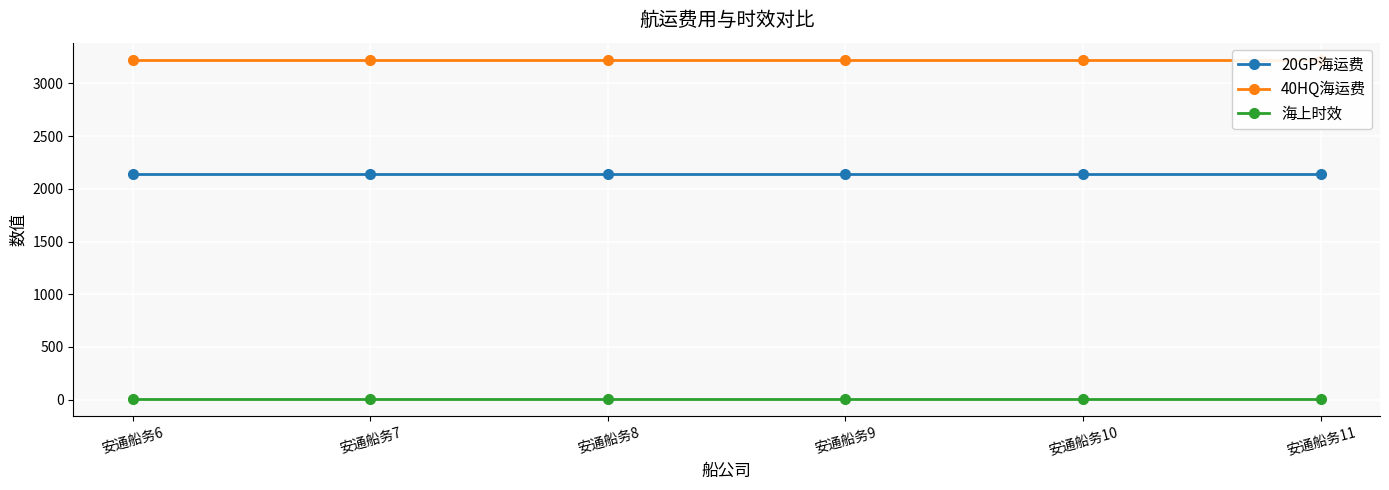

True or false: 海上时效 has more than 2 interior local peaks.

False